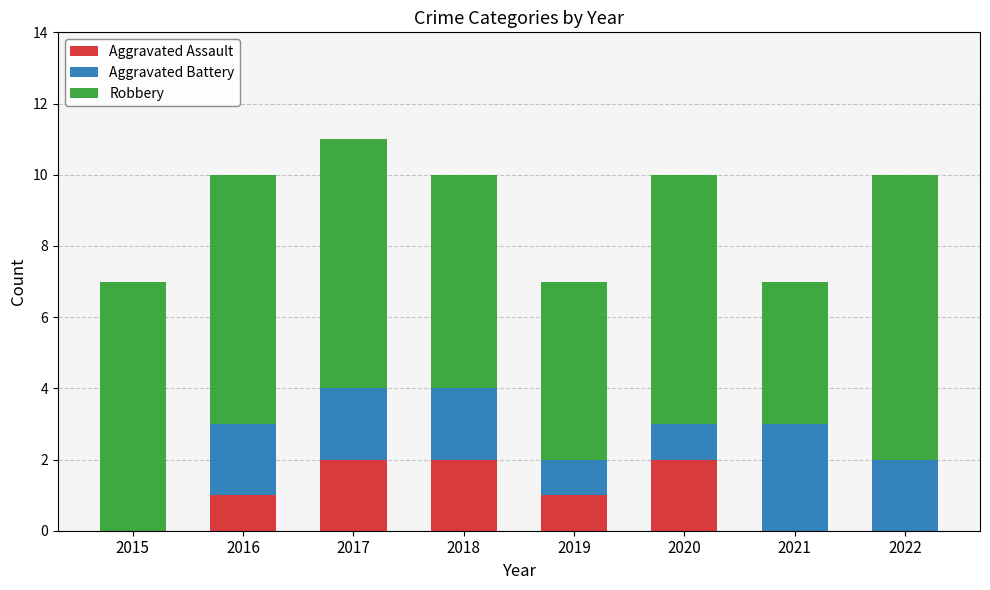

The Aggravated Assault series shows -1 at 2021. True or false?

False